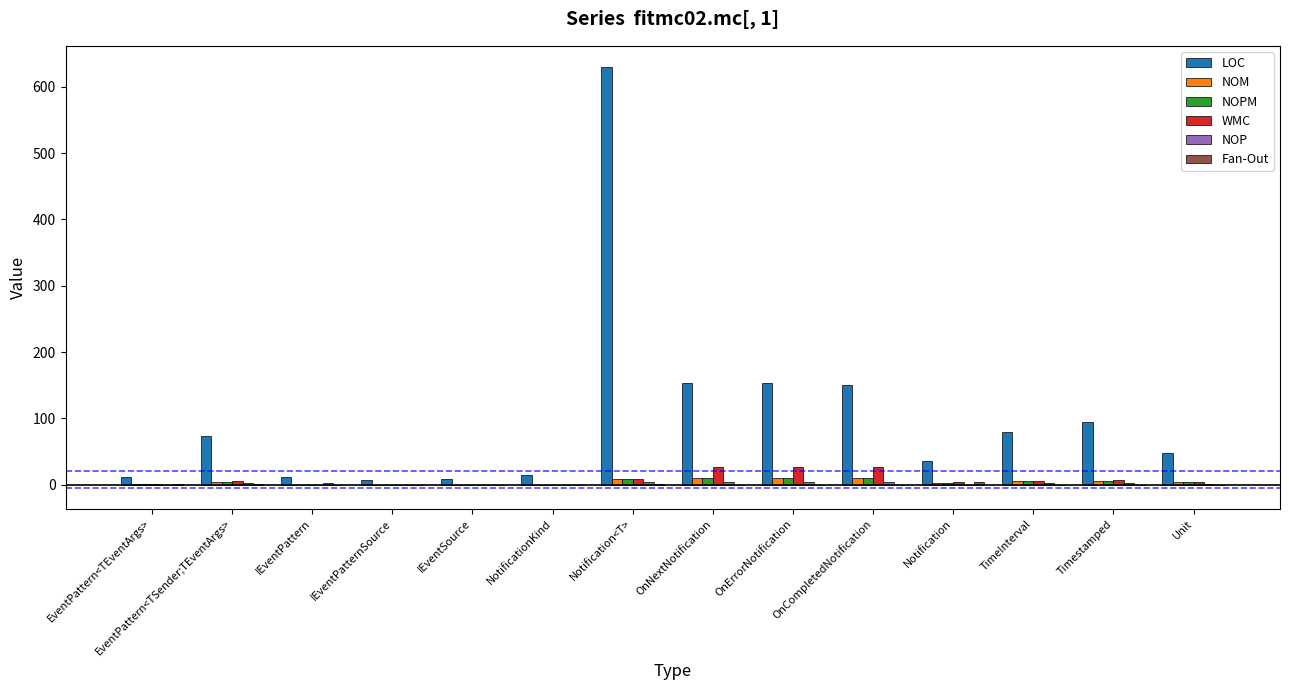

Is it true that LOC equals 94 at Timestamped?

True